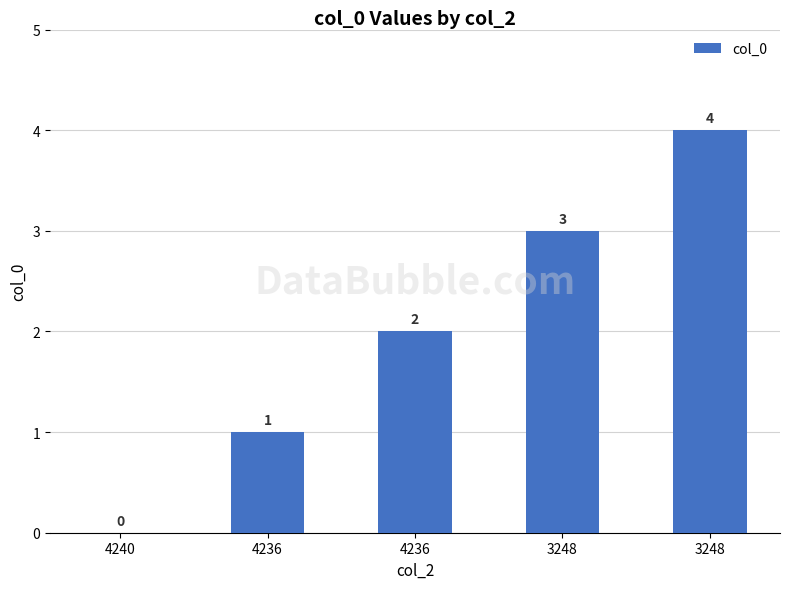

How many data points are less than 2?

2